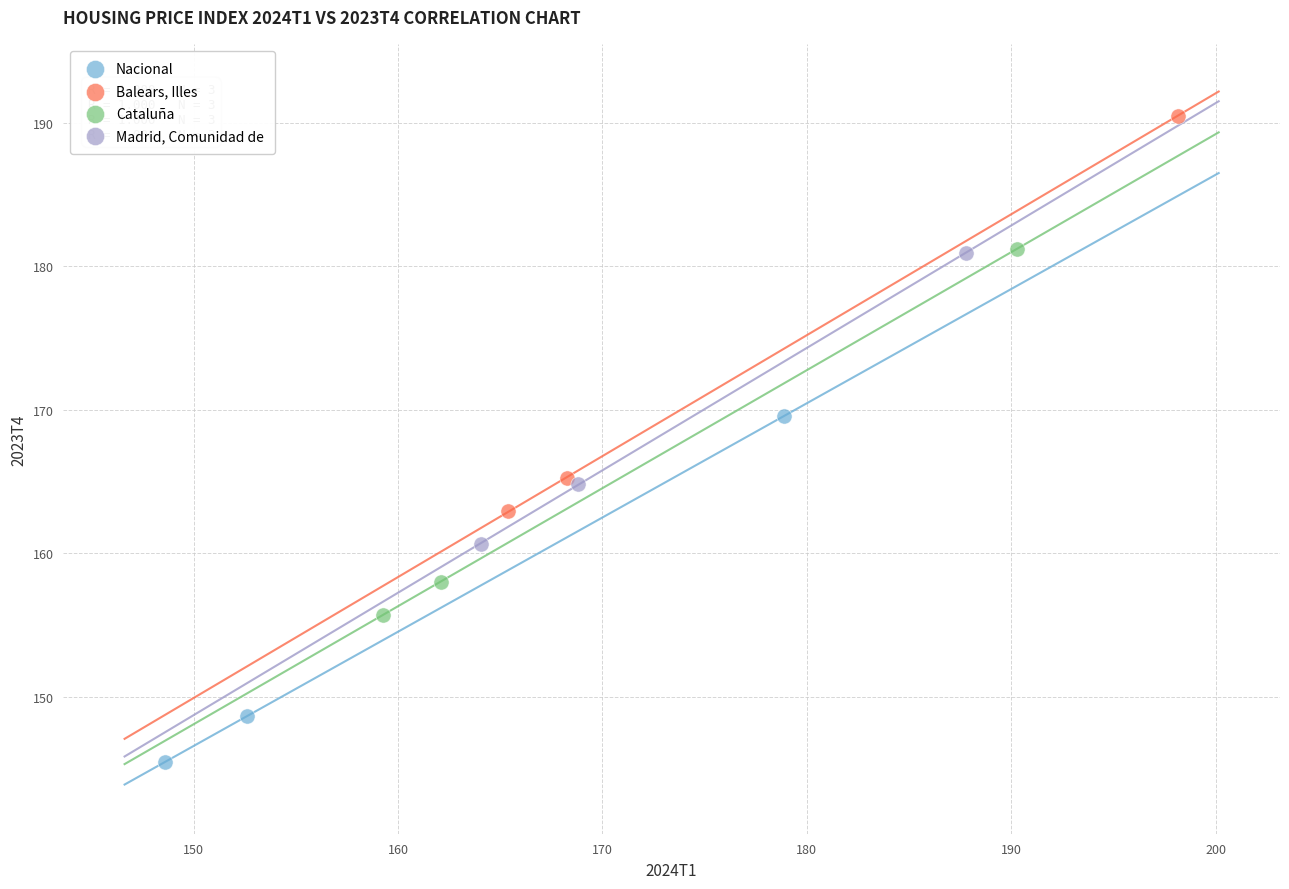

Which series reaches the maximum Y coordinate?

Balears, Illes